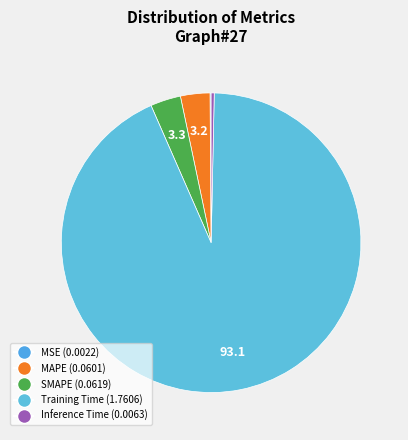

The MAPE slice represents 1% of the pie. True or false?

False